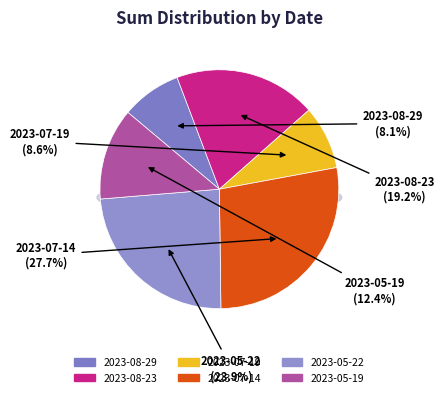

To the nearest percent, what percentage of the pie is 2023-08-23?

19%